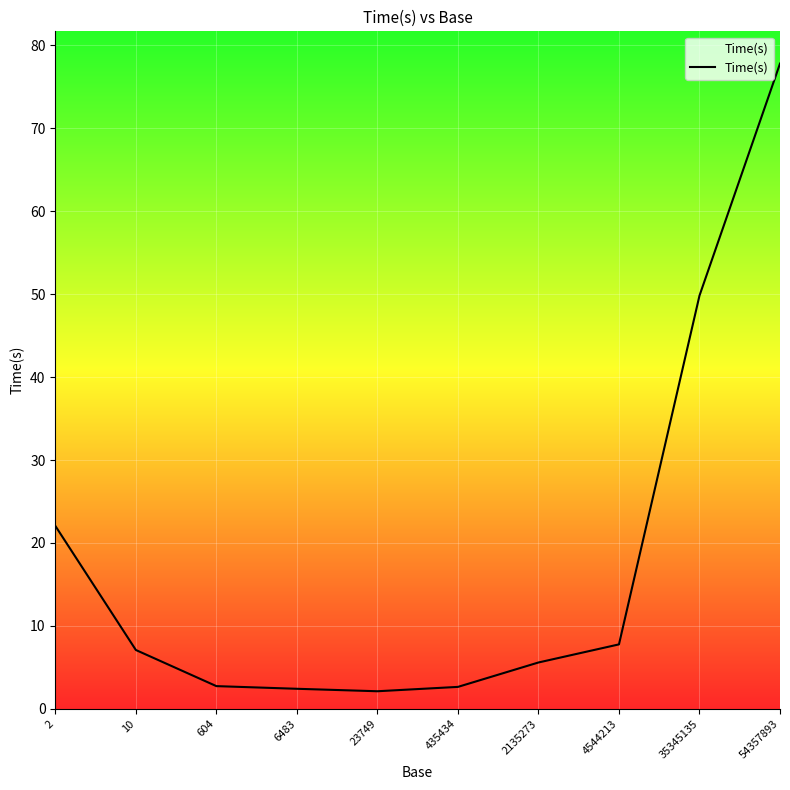

Where does the data first go above 7?

2